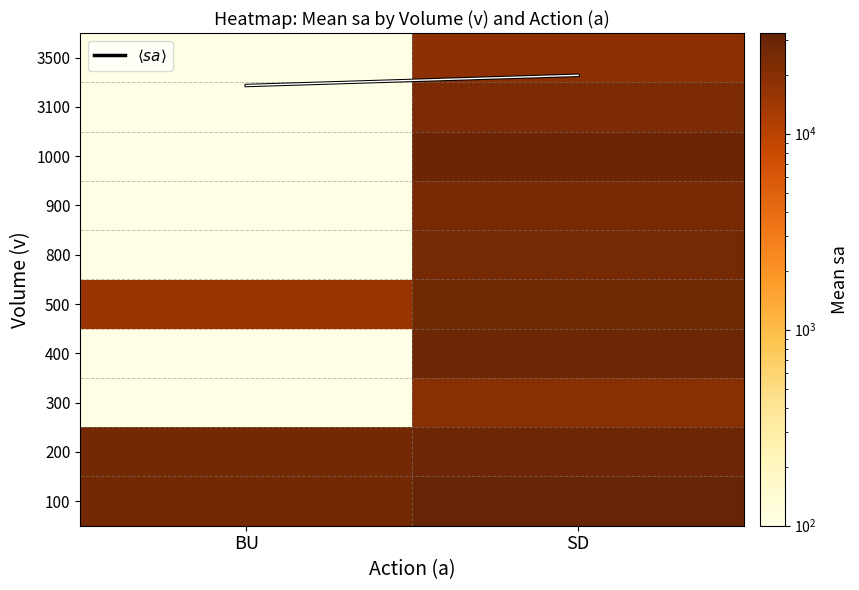

How many data points does each series have?

2